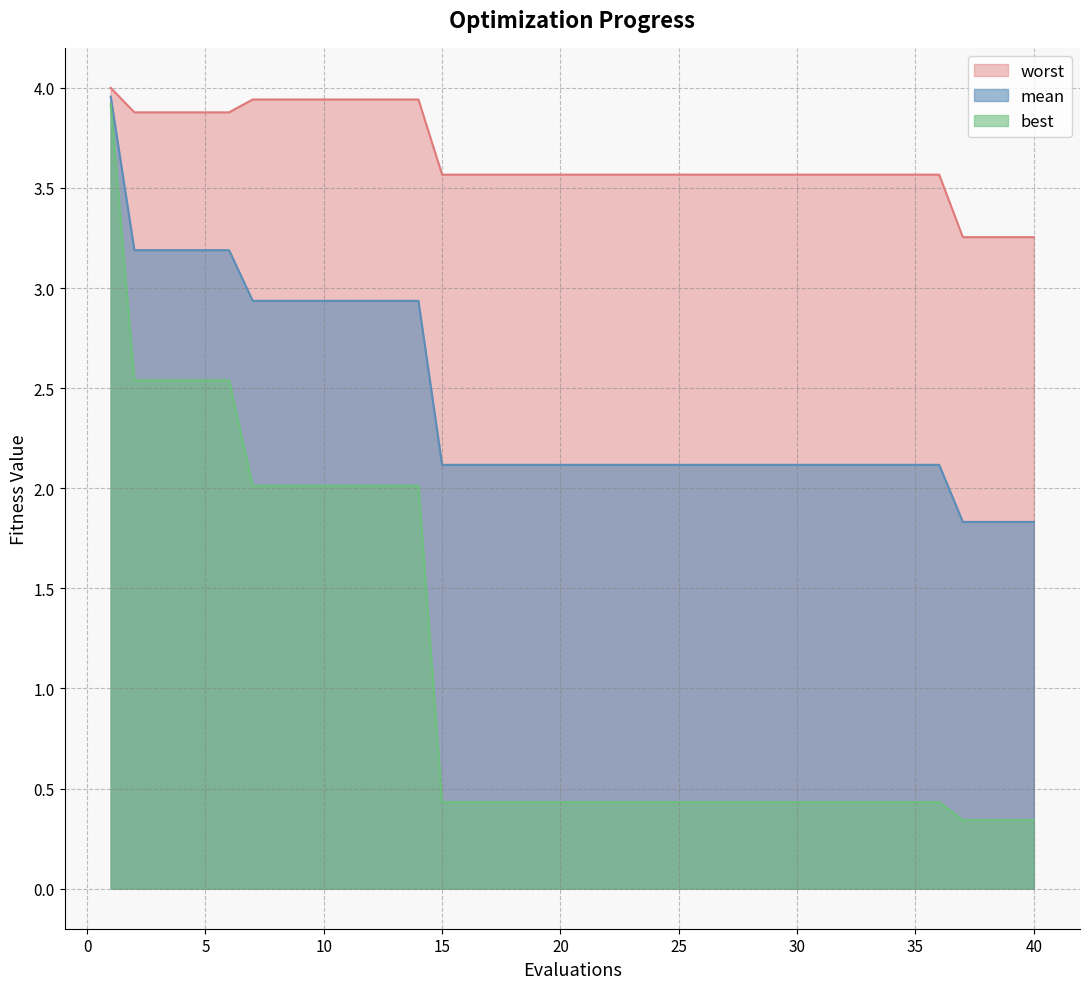

Between 2 and 21, which series saw the biggest shift?

best